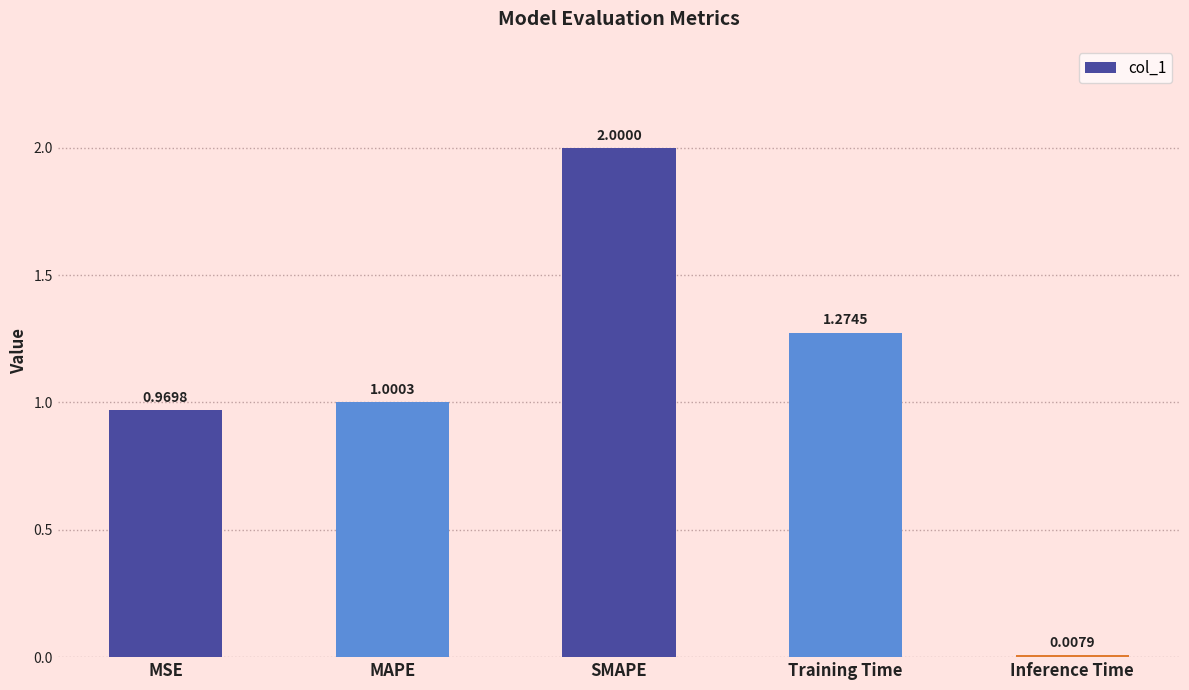

What is the sum of the values at Training Time and MSE?

2.2